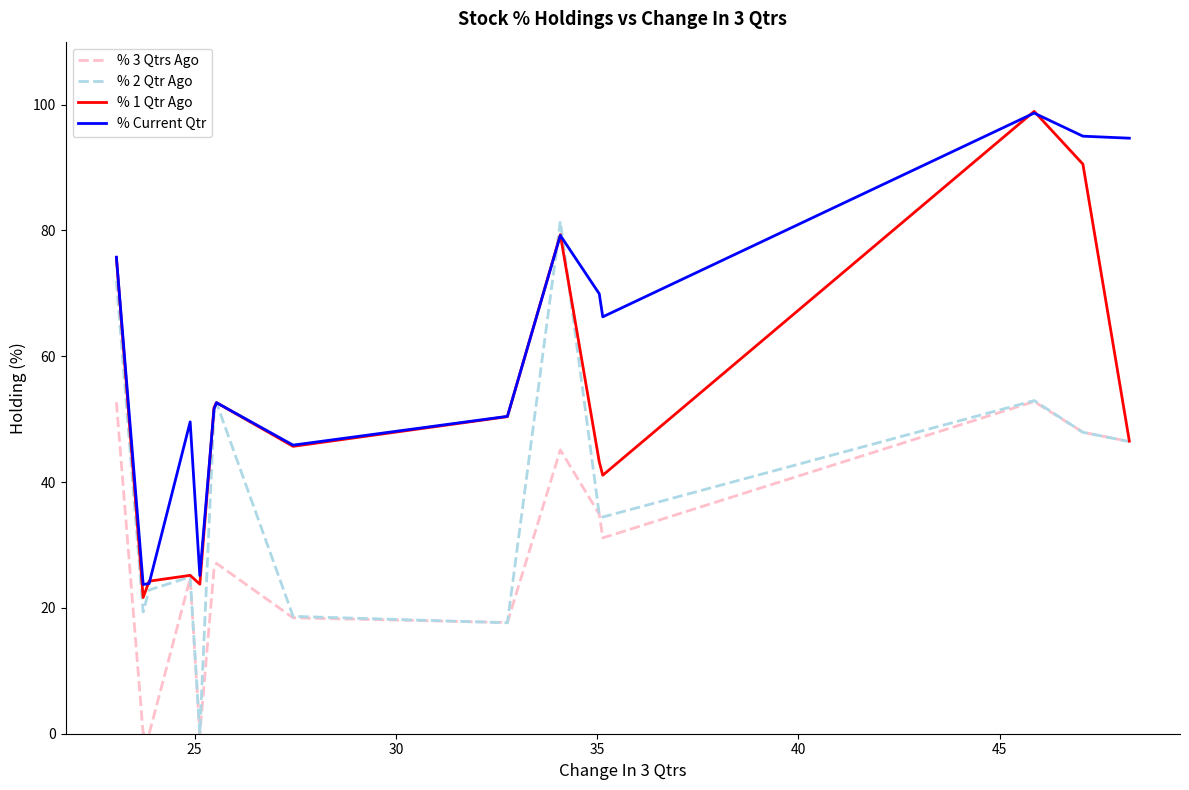

Rank the series by their average value, from highest to lowest.

% Current Qtr, % 1 Qtr Ago, % 2 Qtr Ago, % 3 Qtrs Ago